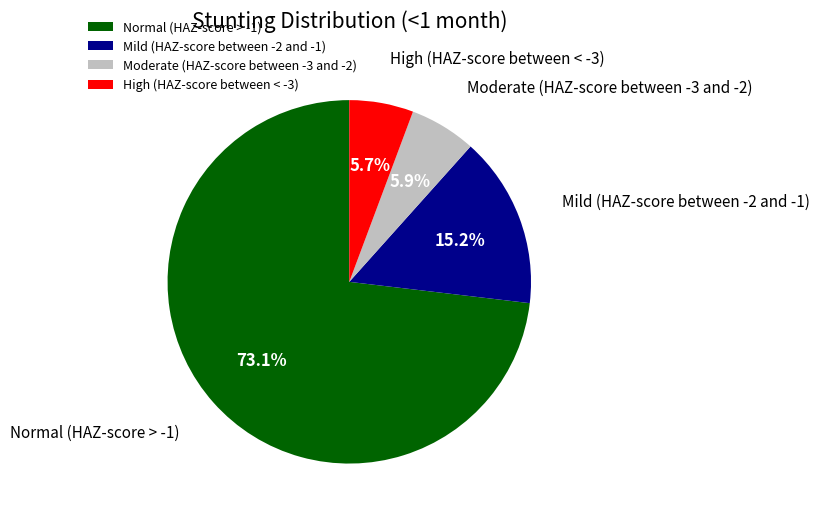

To the nearest percent, what is the difference between the Normal (HAZ-score > -1) and Mild (HAZ-score between -2 and -1) slice percentages?

58%